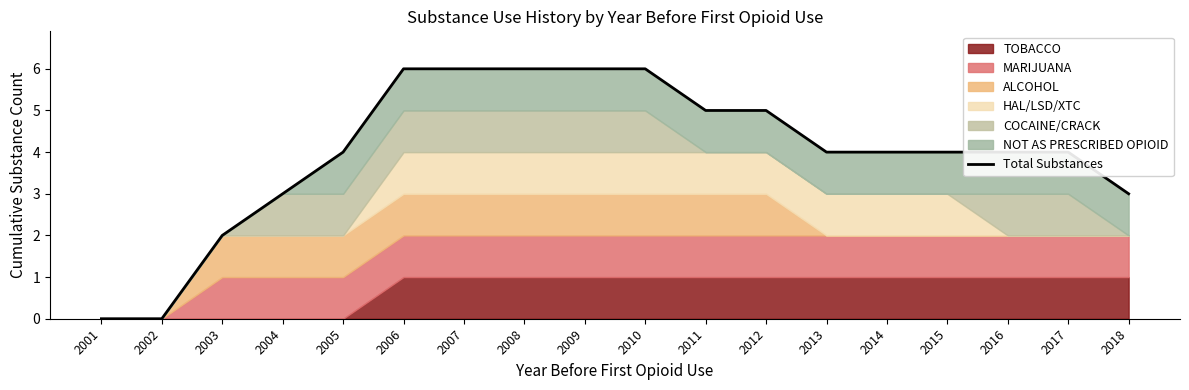

What is the value of the 3rd point from the left?

2